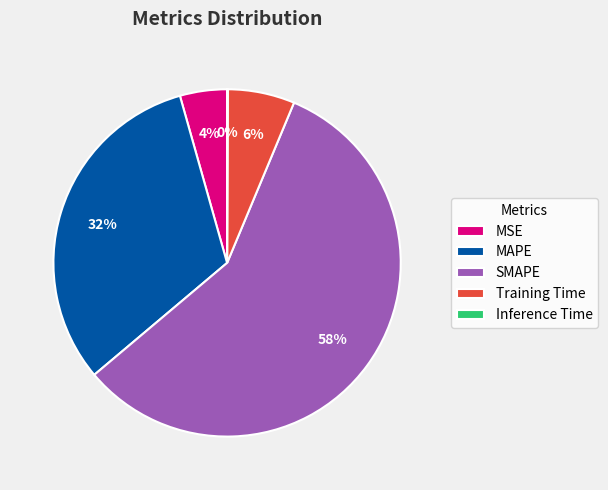

Is there any slice that represents more than half of the pie?

Yes